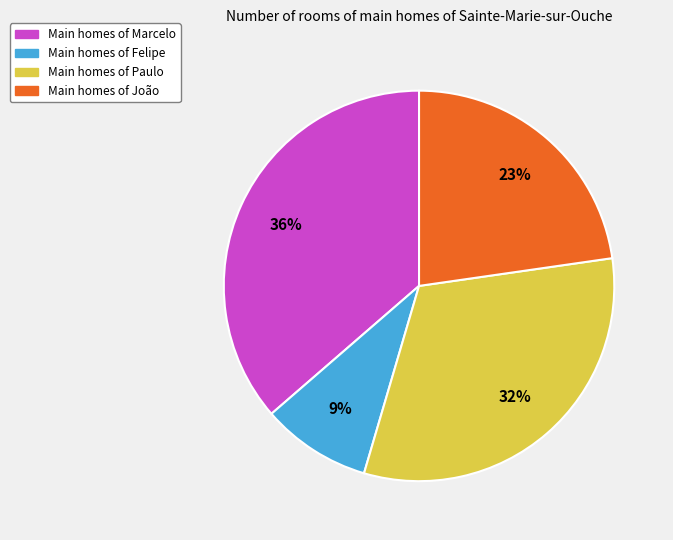

Count the number of slices in the pie.

4